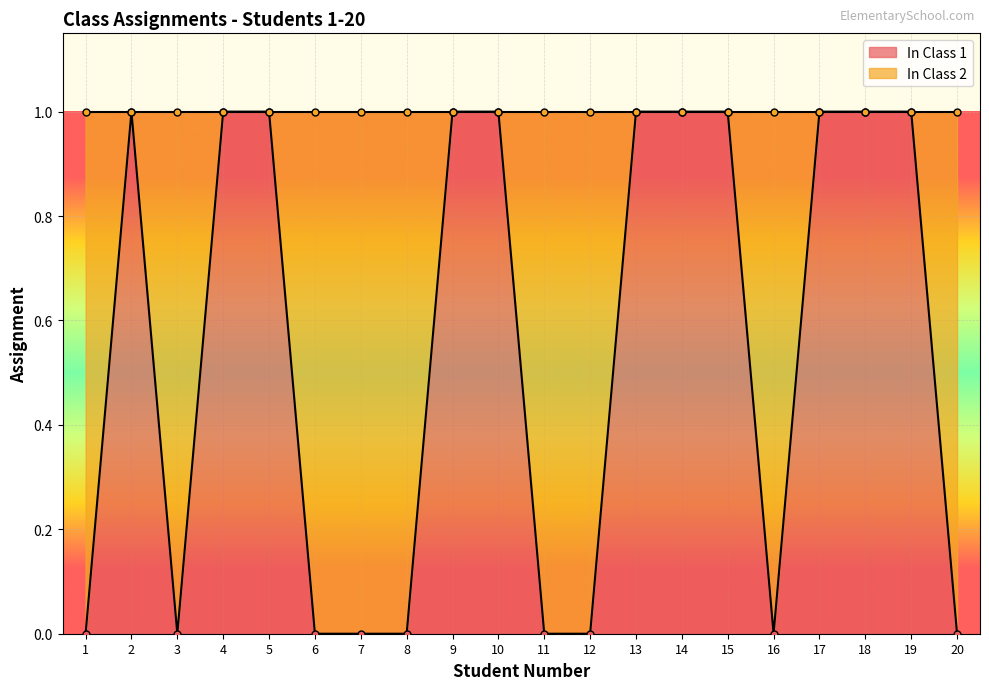

At which label is the value closest to 0?

1